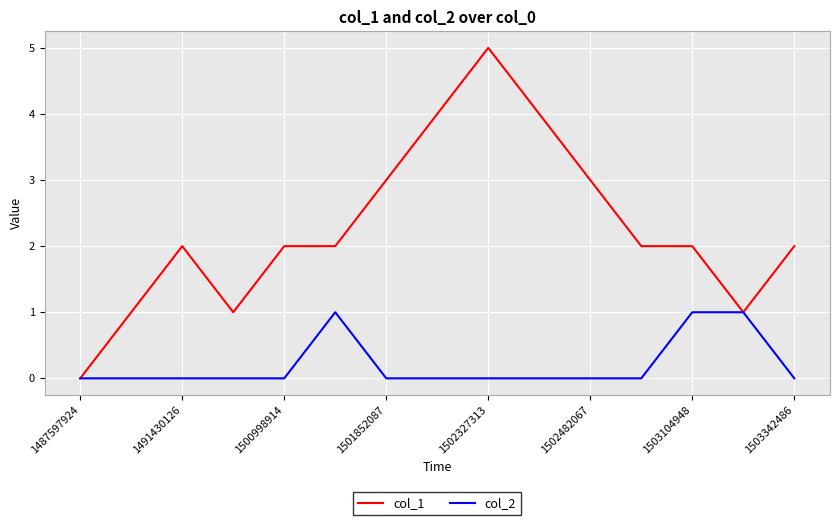

How many col_1 values are between 1 and 3?

11